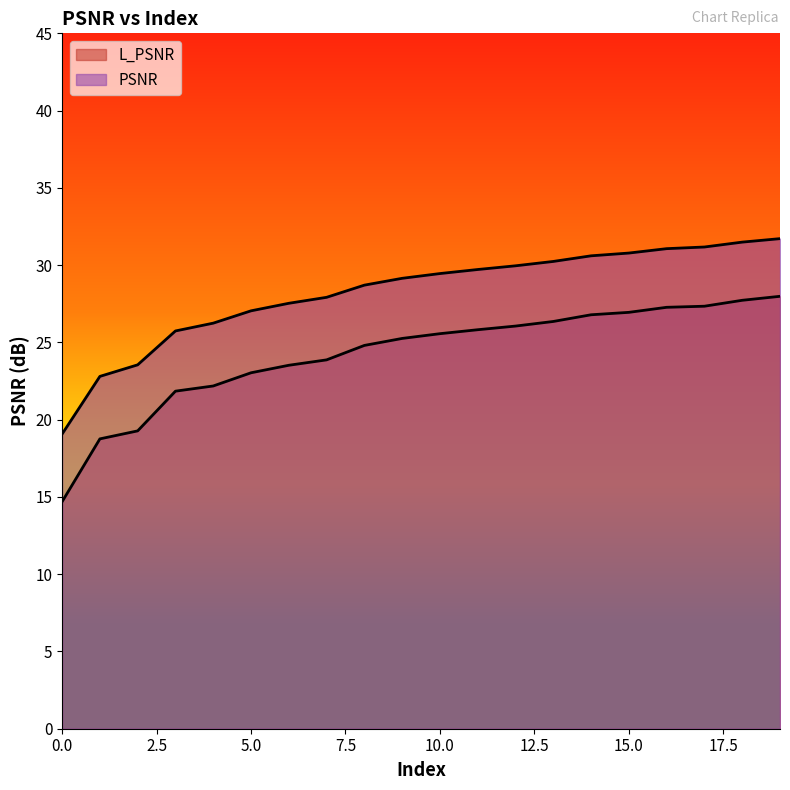

Rank the categories by PSNR value from highest to lowest.

19, 18, 17, 16, 15, 14, 13, 12, 11, 10, 9, 8, 7, 6, 5, 4, 3, 2, 1, 0